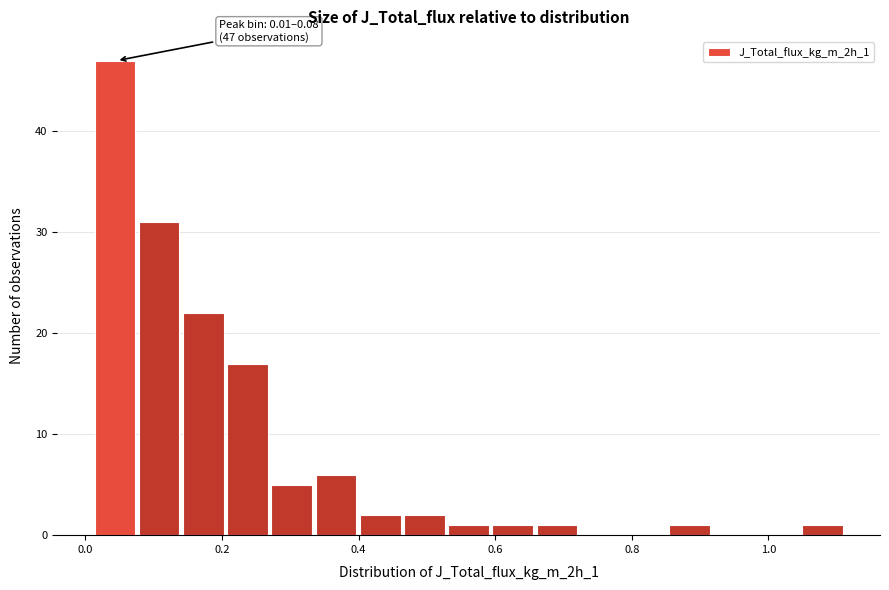

Around what value on the x-axis is the tallest bar? Give the approximate position of its centre, as read against the axis.

0.04